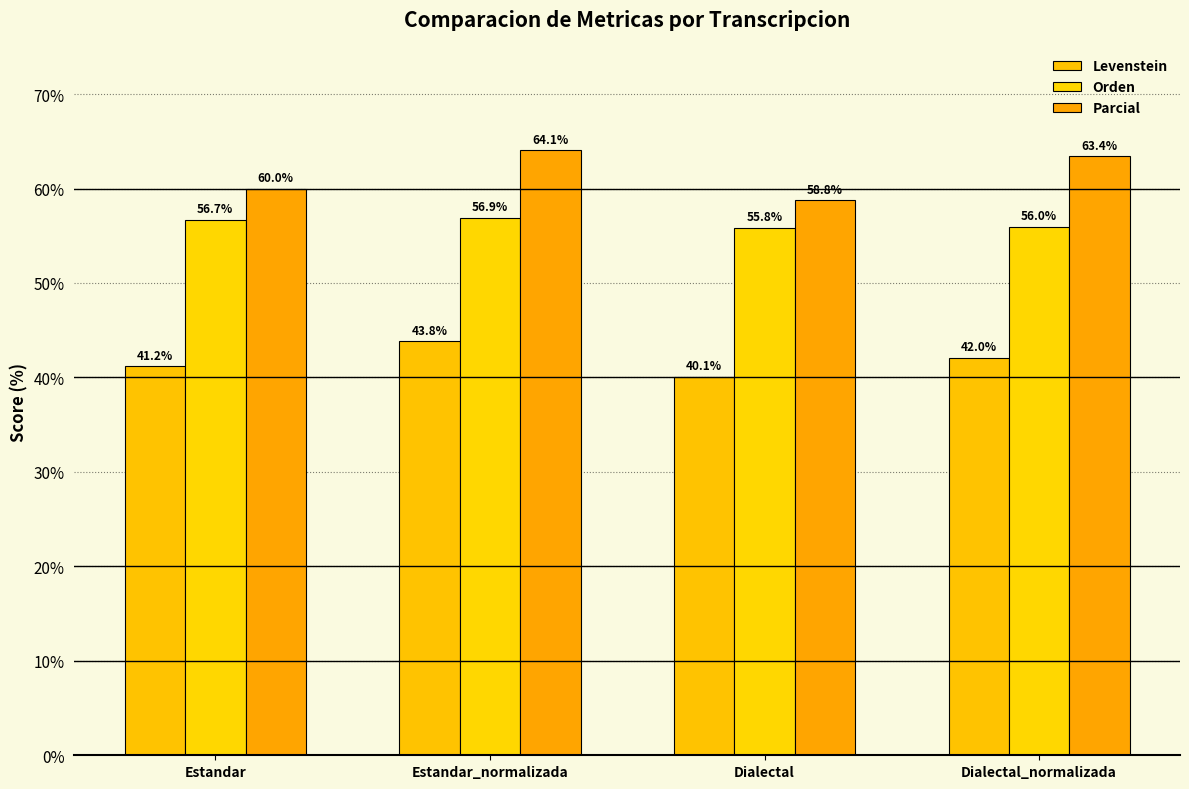

What is the difference between the maximum and minimum values in the Parcial series?

5.3